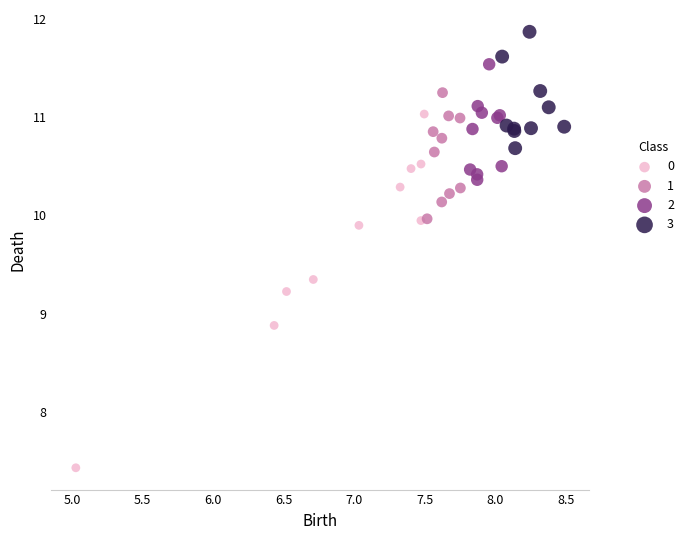

Which series contains the highest Y value?

3